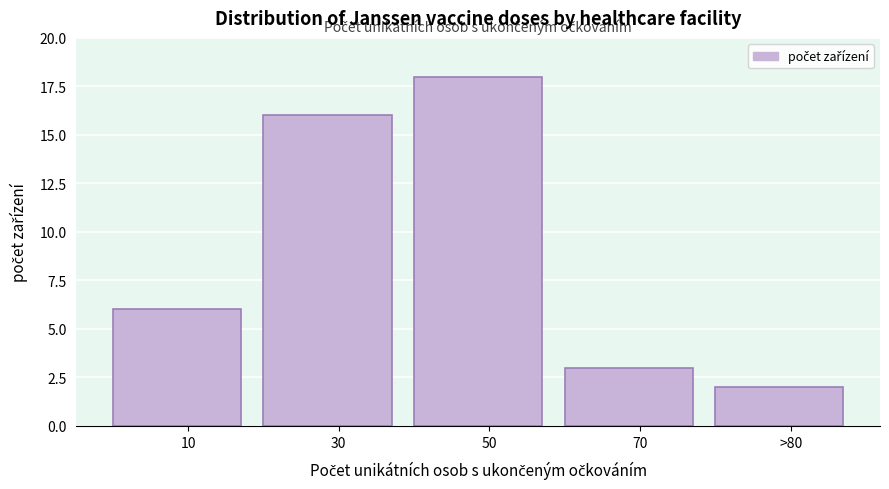

Reading right to left, what are all the values shown in this chart?

2	3	18	16	6